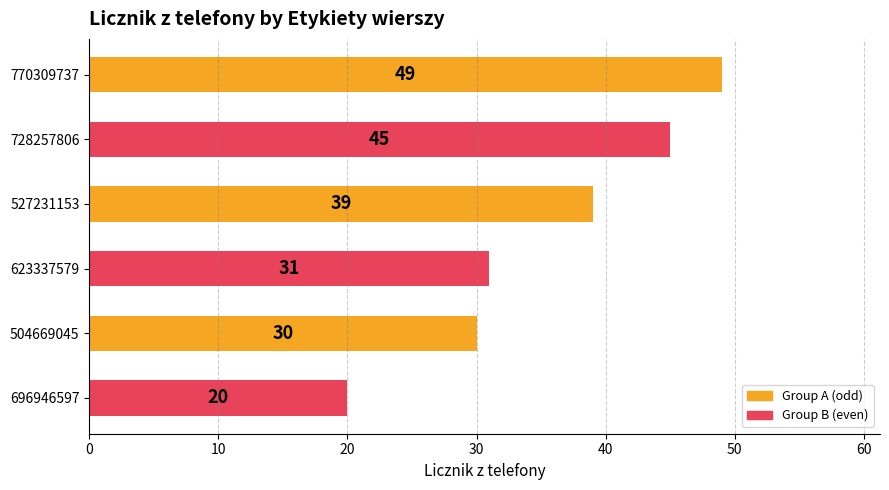

Reading top to bottom, list all the values displayed in this chart.

49	45	39	31	30	20